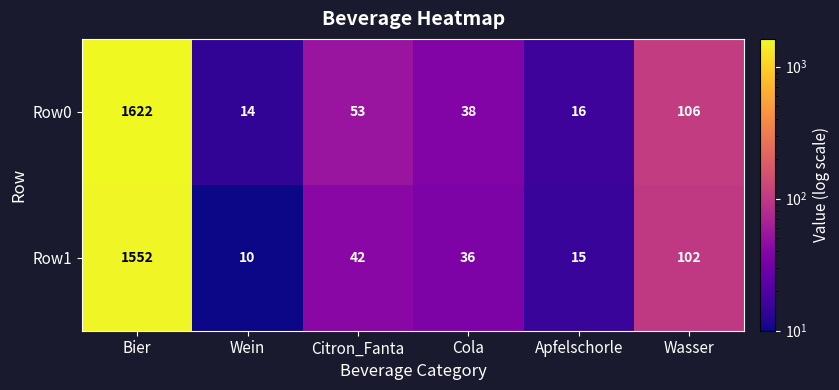

Which series changed the most between Cola and Wasser?

Row0